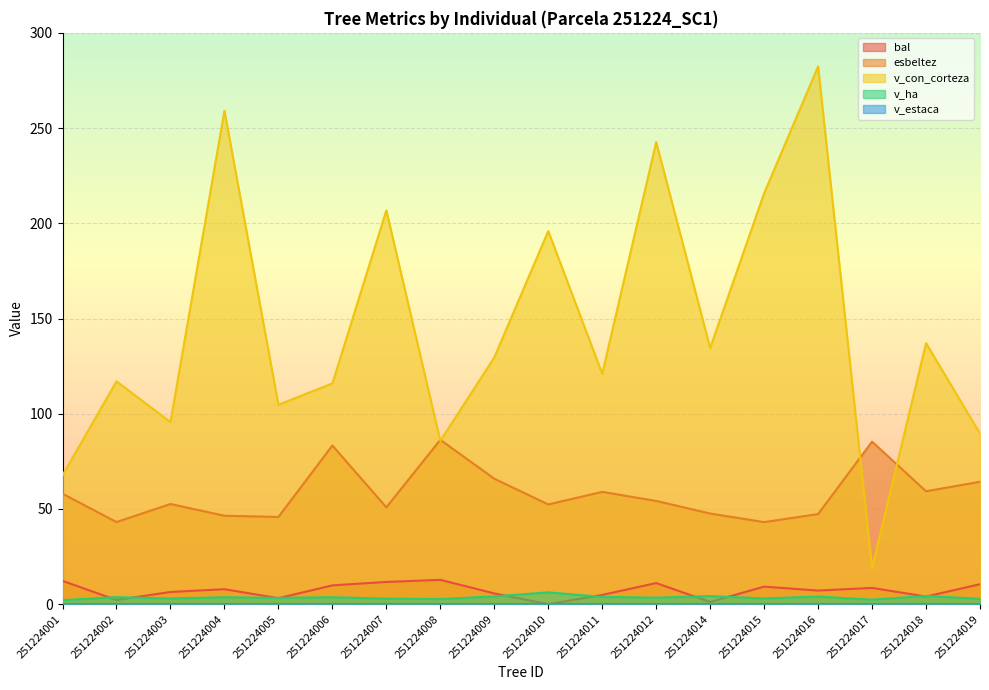

How many distinct data groups are displayed?

5